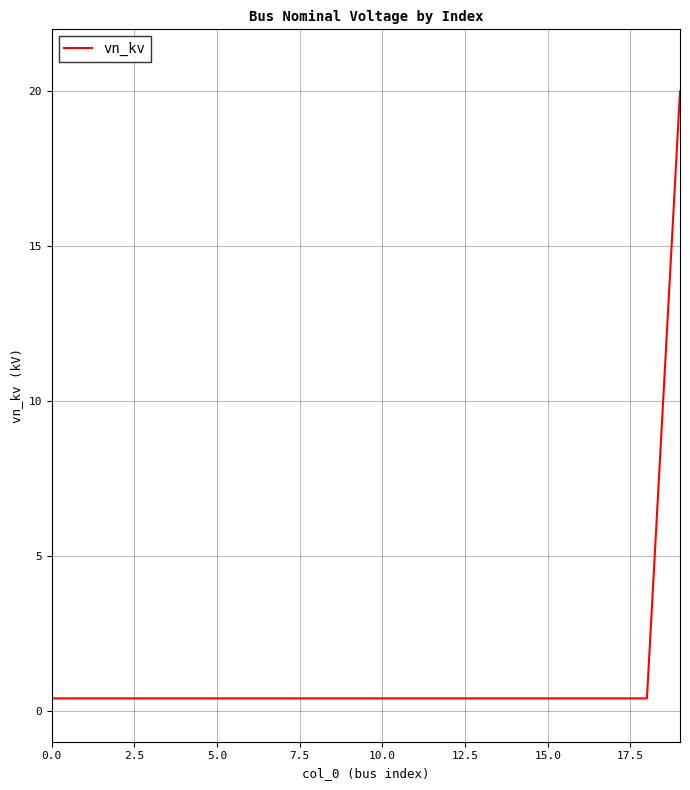

What is the difference between the maximum and minimum values?

19.6